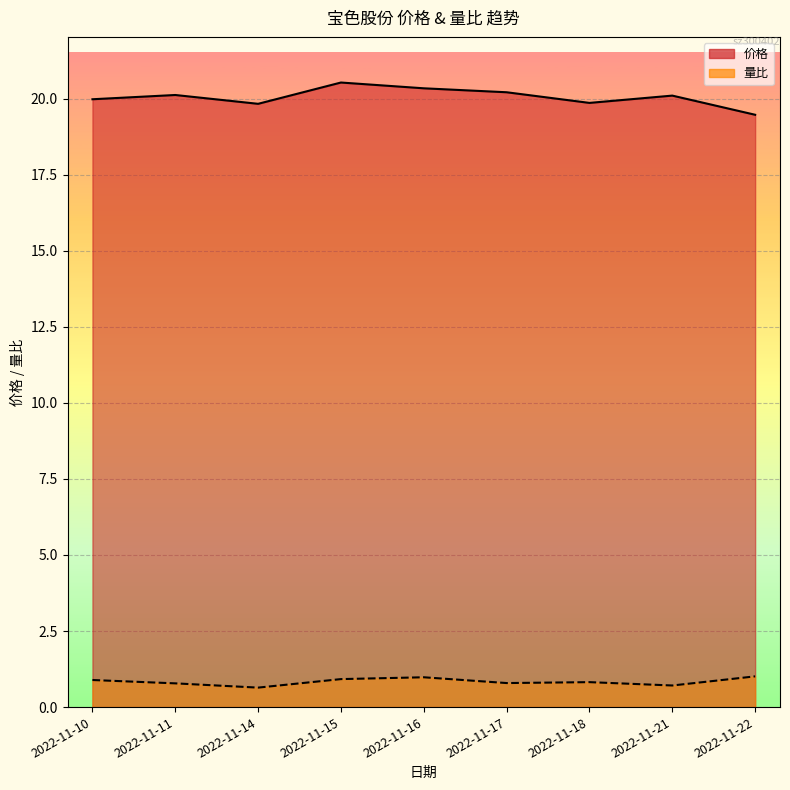

Rank the series by their maximum value, from highest to lowest.

价格, 量比